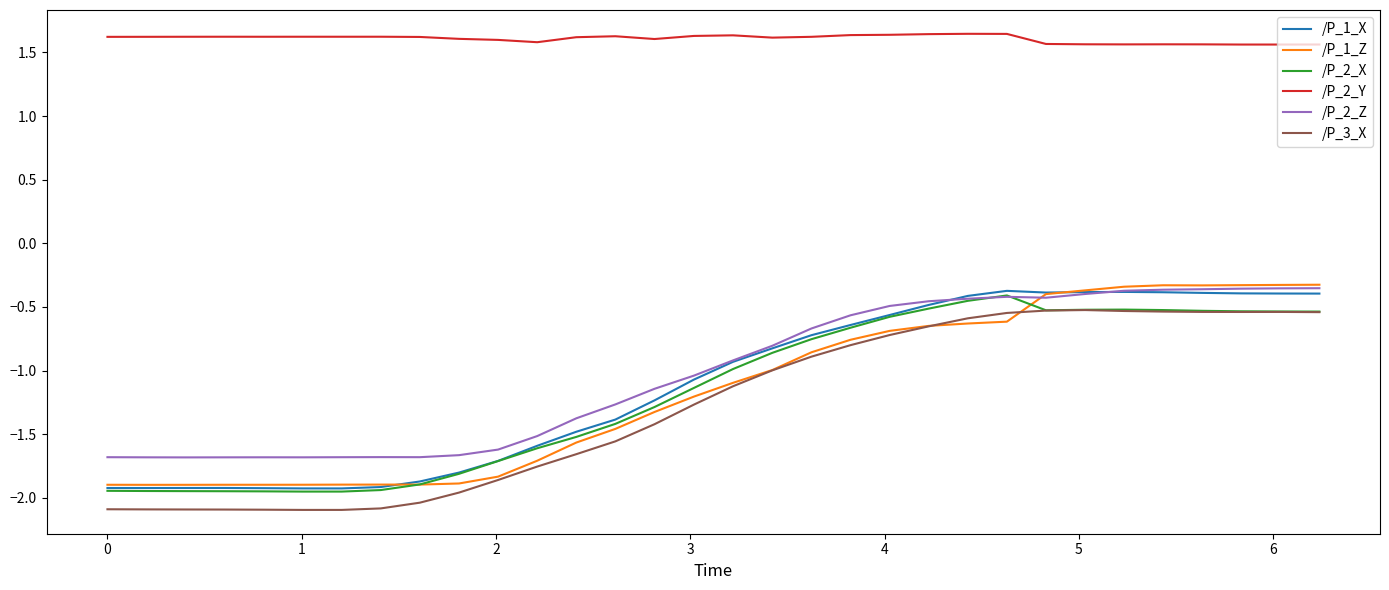

After their last crossing, which series has the higher values: /P_1_X or /P_1_Z?

/P_1_Z